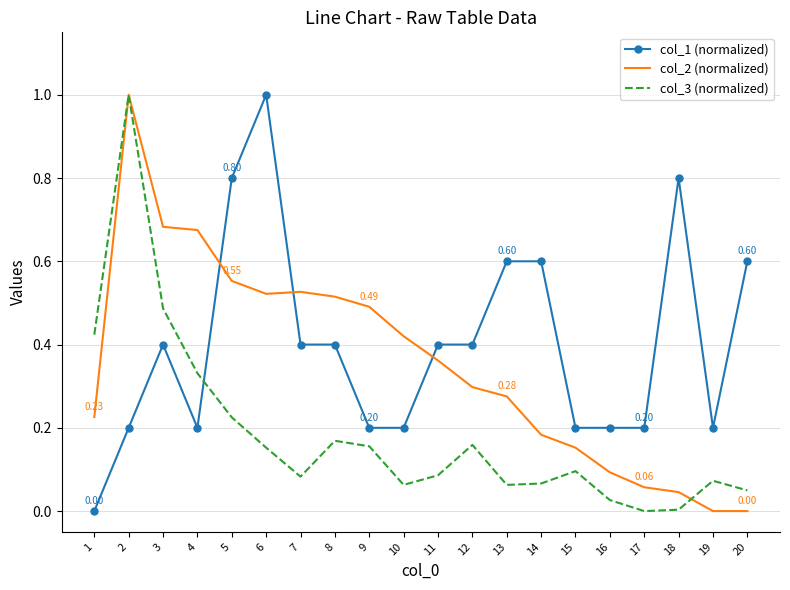

Which series changed the most between 9 and 16?

col_2 (normalized)